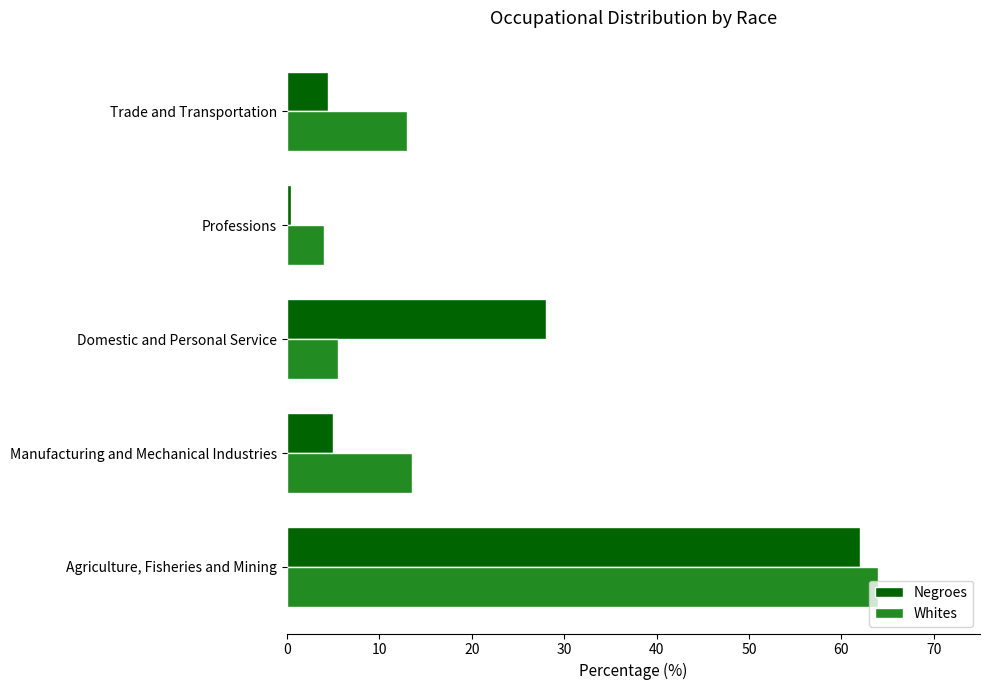

Which series has the widest spread of values?

Negroes